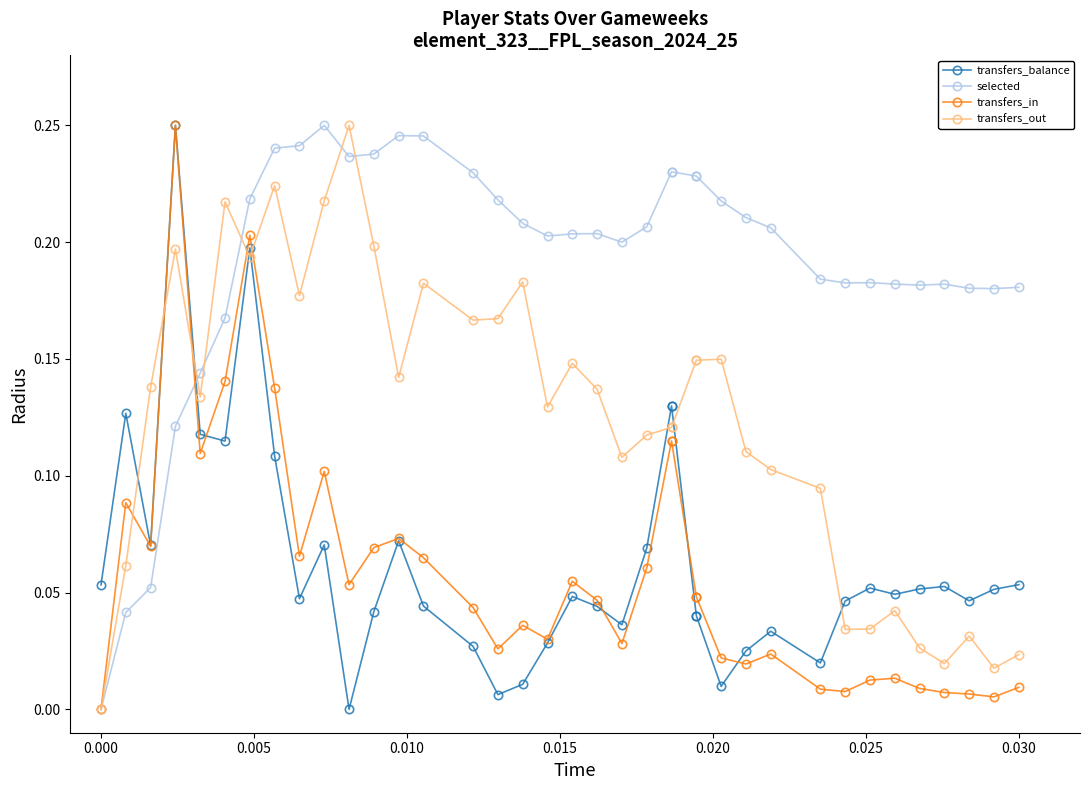

Reading right to left, extract all data points from this chart.

transfers_balance: 0.1	0.1	0.0	0.1	0.1	0.0	0.1	0.0	0.0	0.0	0.0	0.0	0.0	0.0	0.1	0.1	0.1	0.0	0.0	0.0	0.0	0.0	0.0	0.0	0.0	0.1	0.0	0.0	0.1	0.0	0.1	0.2	0.1	0.1	0.2	0.1	0.1	0.1
selected: 0.2	0.2	0.2	0.2	0.2	0.2	0.2	0.2	0.2	0.2	0.2	0.2	0.2	0.2	0.2	0.2	0.2	0.2	0.2	0.2	0.2	0.2	0.2	0.2	0.2	0.2	0.2	0.2	0.2	0.2	0.2	0.2	0.2	0.1	0.1	0.1	0.0	0.0
transfers_in: 0.0	0.0	0.0	0.0	0.0	0.0	0.0	0.0	0.0	0.0	0.0	0.0	0.0	0.0	0.1	0.1	0.1	0.0	0.0	0.1	0.0	0.0	0.0	0.0	0.1	0.1	0.1	0.1	0.1	0.1	0.1	0.2	0.1	0.1	0.2	0.1	0.1	0.0
transfers_out: 0.0	0.0	0.0	0.0	0.0	0.0	0.0	0.0	0.1	0.1	0.1	0.1	0.1	0.1	0.1	0.1	0.1	0.1	0.1	0.1	0.1	0.2	0.2	0.2	0.2	0.1	0.2	0.2	0.2	0.2	0.2	0.2	0.2	0.1	0.2	0.1	0.1	0.0